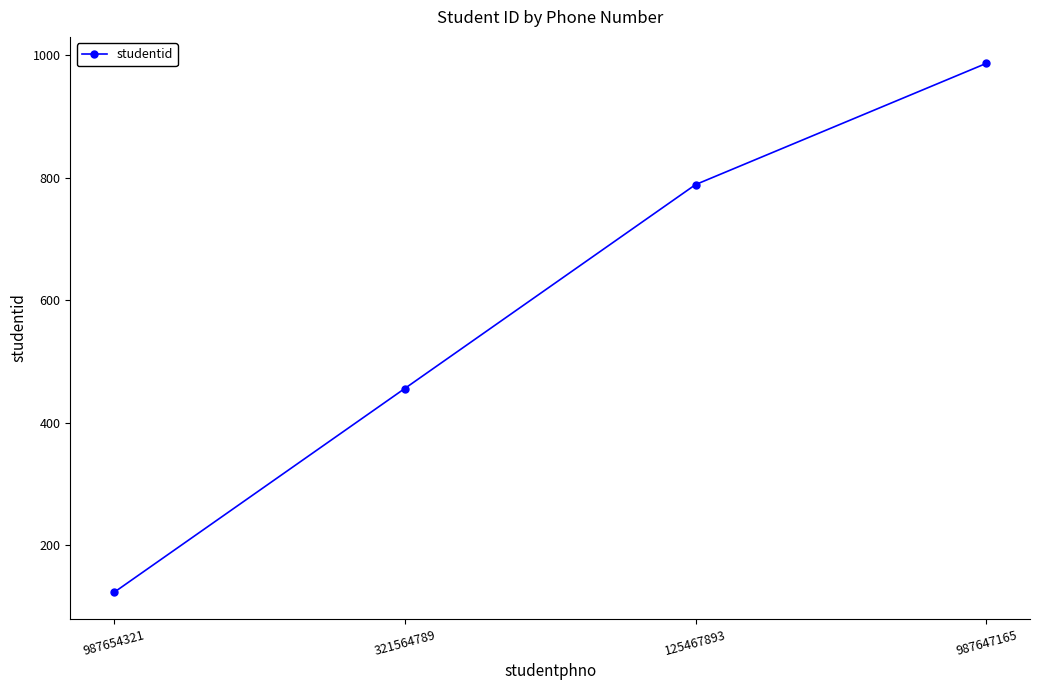

Count the values in the range 456 to 987.

3